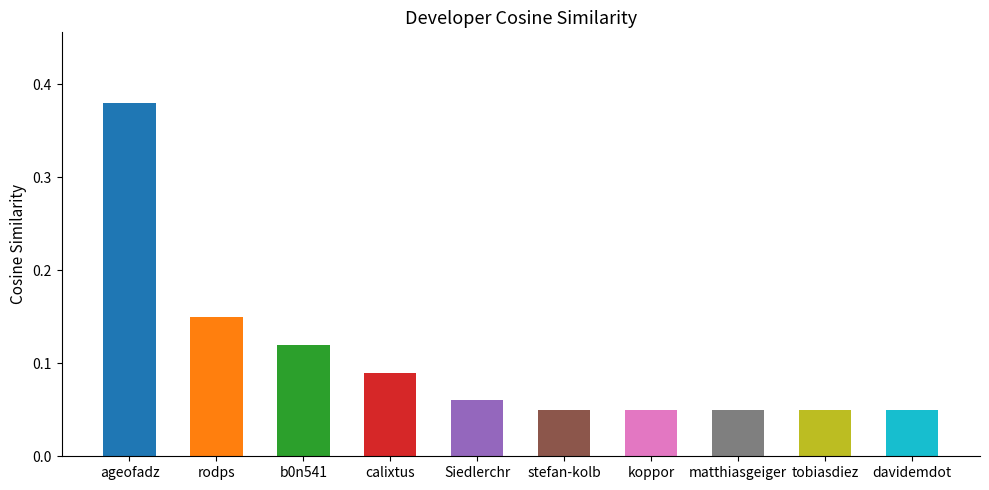

True or false: the data shows 0.2 at ageofadz.

False